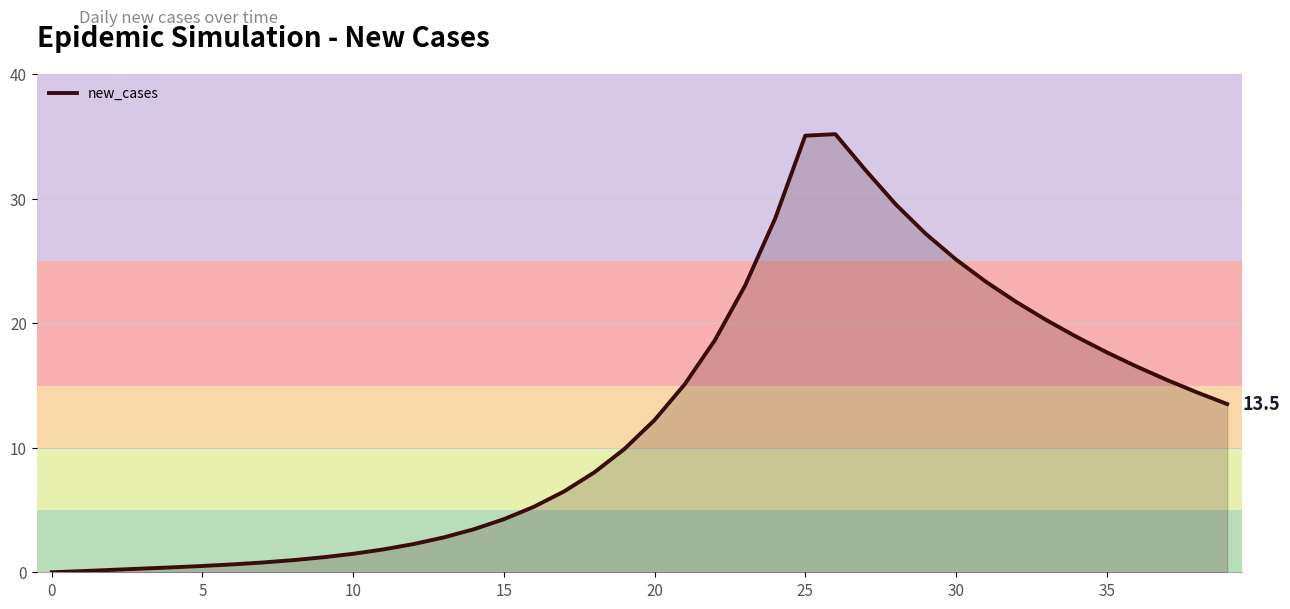

What is the sum of all values?

494.5